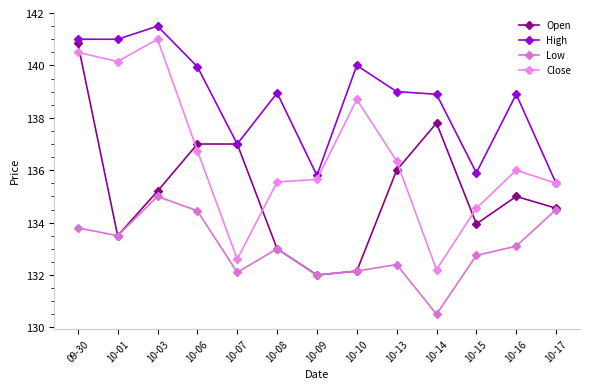

The value of Open at 10-01 is 181.1. True or false?

False